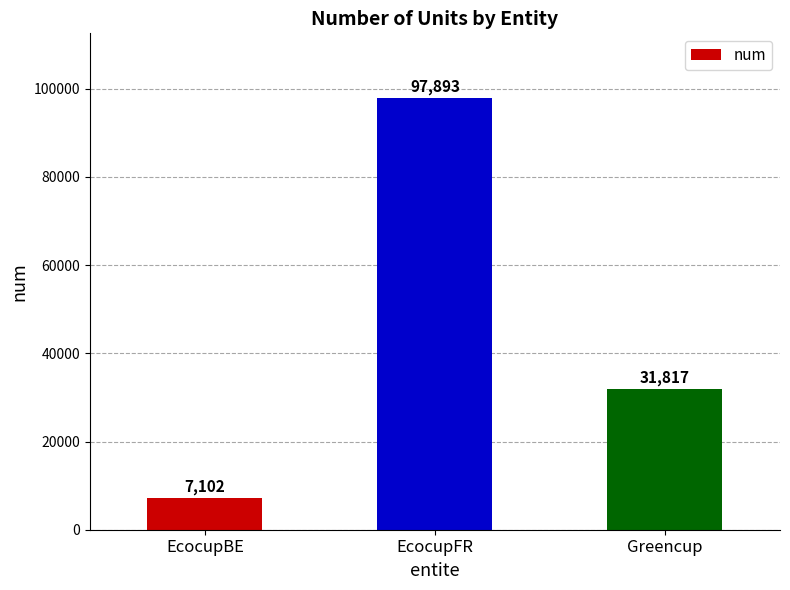

Which category has the lowest value across all series?

EcocupBE